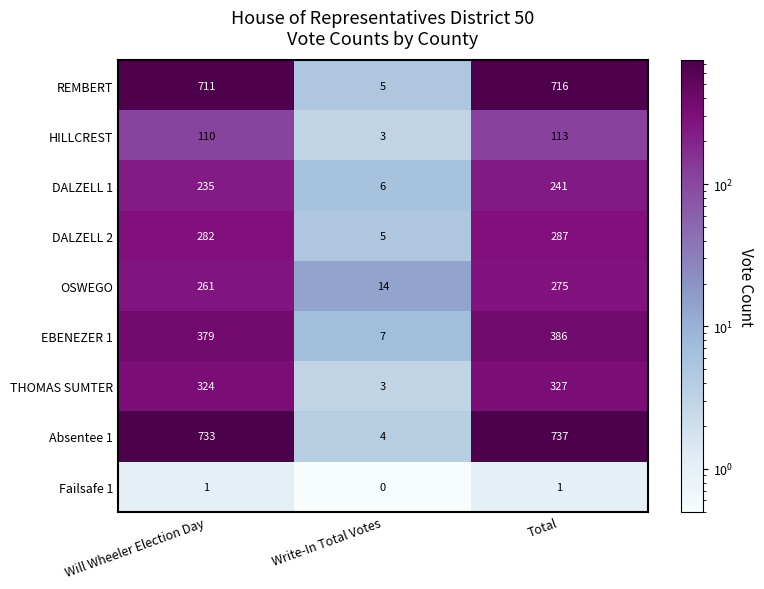

Reading left to right, what are all the values shown in this chart?

REMBERT: 711	5	716
HILLCREST: 110	3	113
DALZELL 1: 235	6	241
DALZELL 2: 282	5	287
OSWEGO: 261	14	275
EBENEZER 1: 379	7	386
THOMAS SUMTER: 324	3	327
Absentee 1: 733	4	737
Failsafe 1: 1	0	1